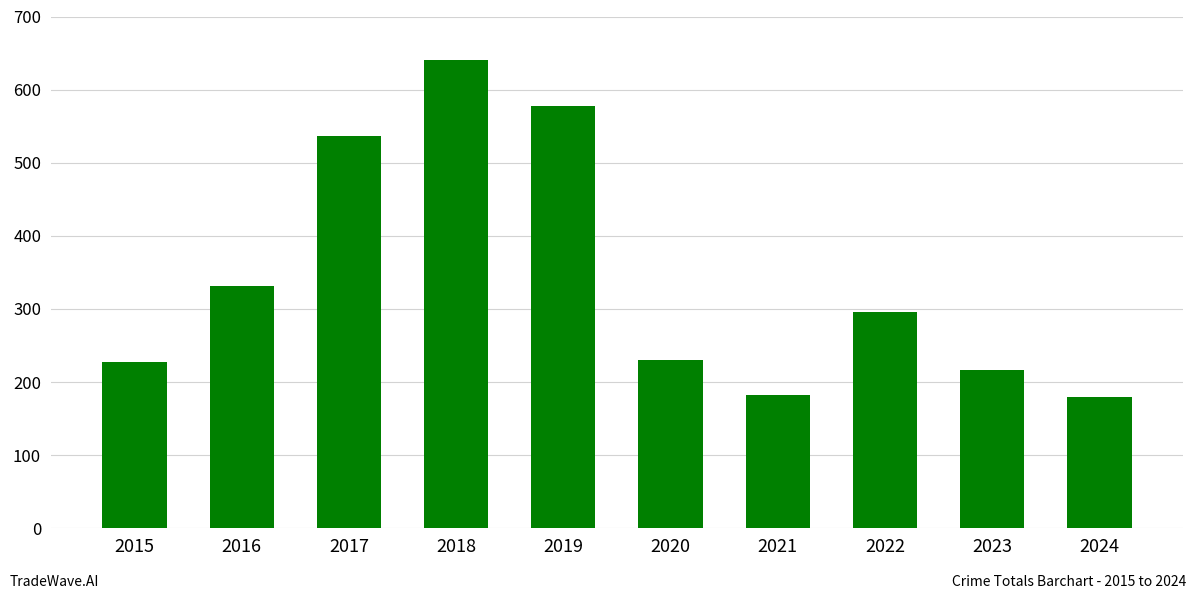

True or false: the data shows 91 at 2016.

False